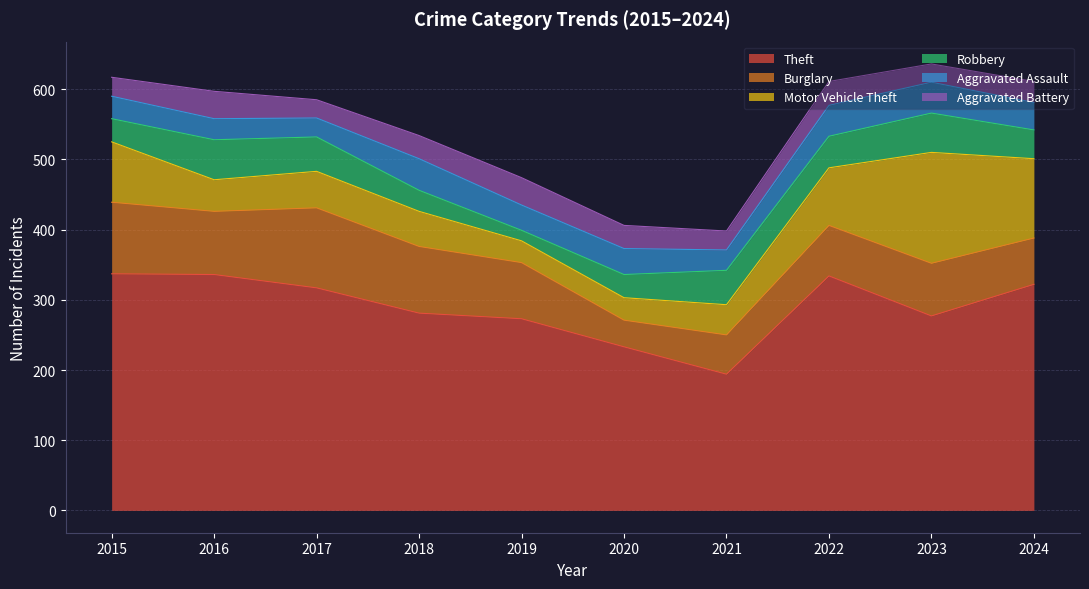

How many data points in Robbery are above 45?

4